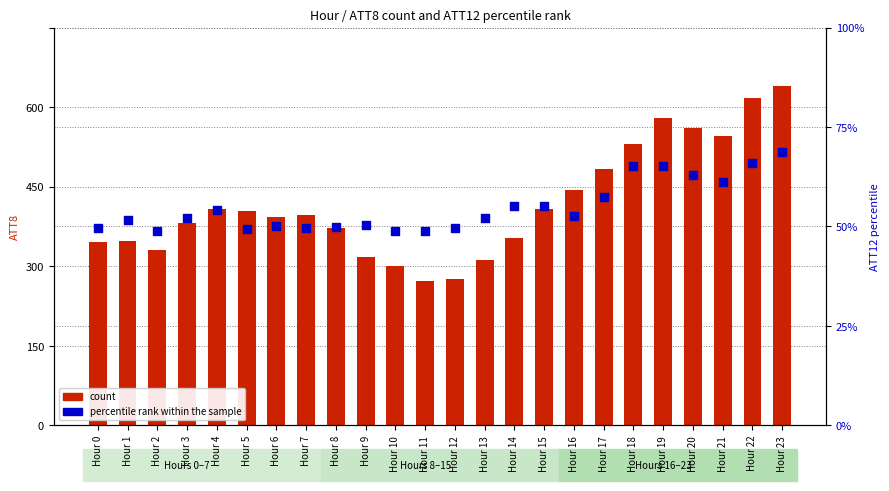

At which category is the sum across all series the highest?

Hour 23